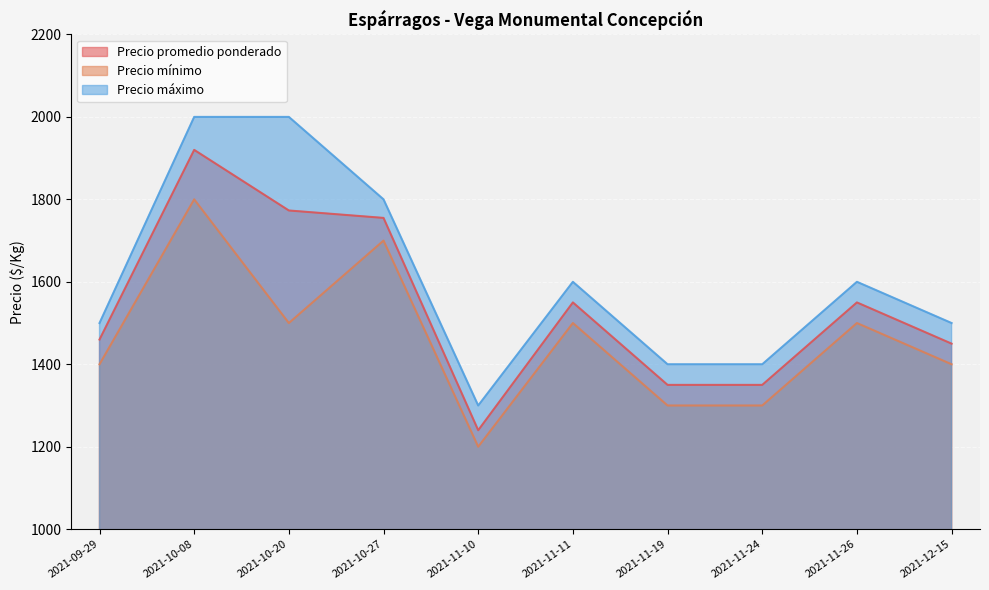

Reading left to right, list all the values displayed in this chart.

Precio promedio ponderado: 2021-09-29=1460	2021-10-08=1920	2021-10-20=1773	2021-10-27=1755	2021-11-10=1240	2021-11-11=1550	2021-11-19=1350	2021-11-24=1350	2021-11-26=1550	2021-12-15=1450
Precio mínimo: 2021-09-29=1400	2021-10-08=1800	2021-10-20=1500	2021-10-27=1700	2021-11-10=1200	2021-11-11=1500	2021-11-19=1300	2021-11-24=1300	2021-11-26=1500	2021-12-15=1400
Precio máximo: 2021-09-29=1500	2021-10-08=2000	2021-10-20=2000	2021-10-27=1800	2021-11-10=1300	2021-11-11=1600	2021-11-19=1400	2021-11-24=1400	2021-11-26=1600	2021-12-15=1500